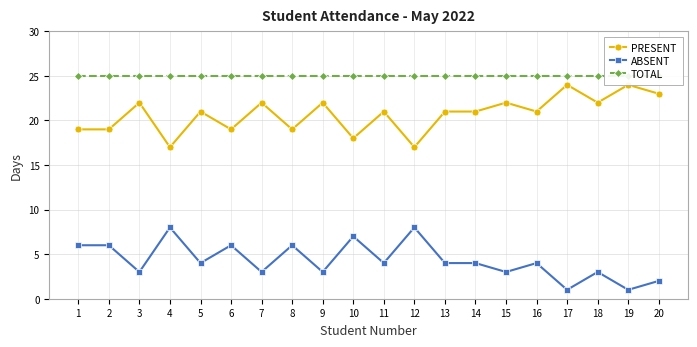

Where does the PRESENT series first go above 21?

3